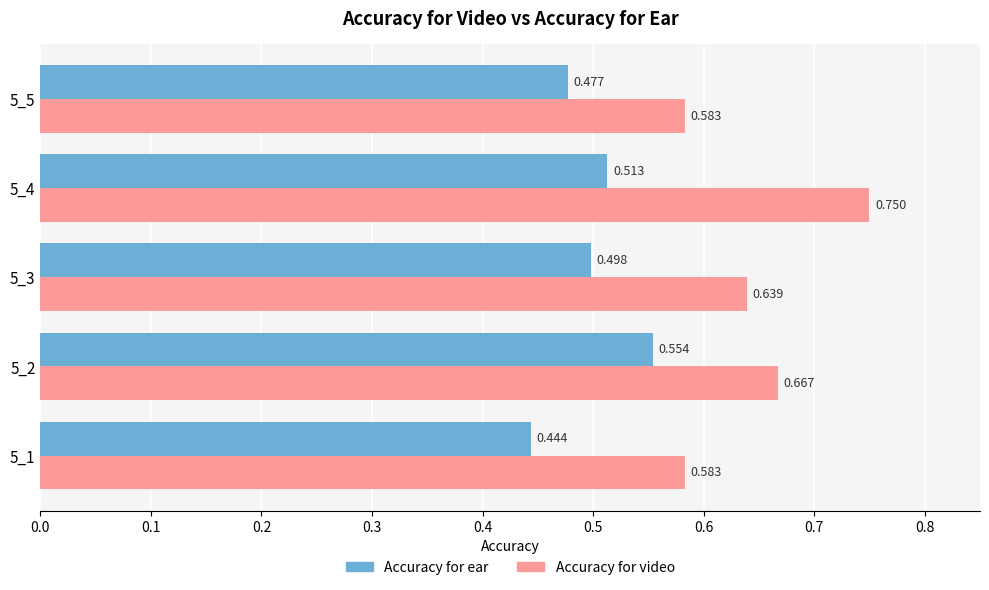

How many Accuracy for ear values are between 0 and 1?

5